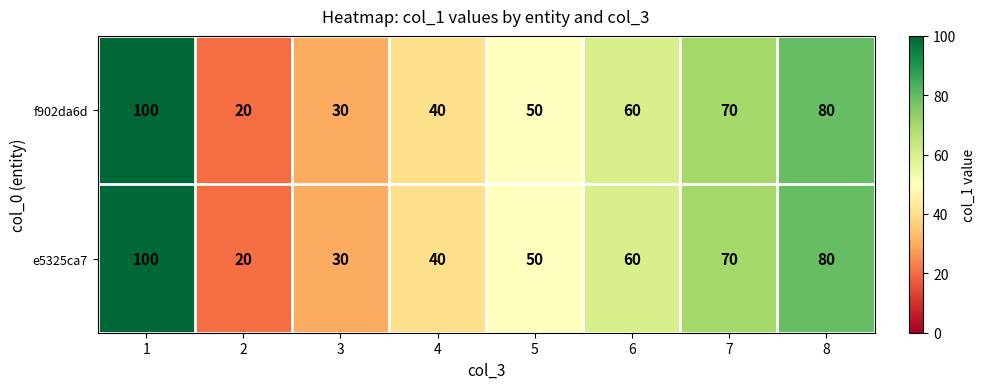

What is the sum of all e5325ca7 values?

450